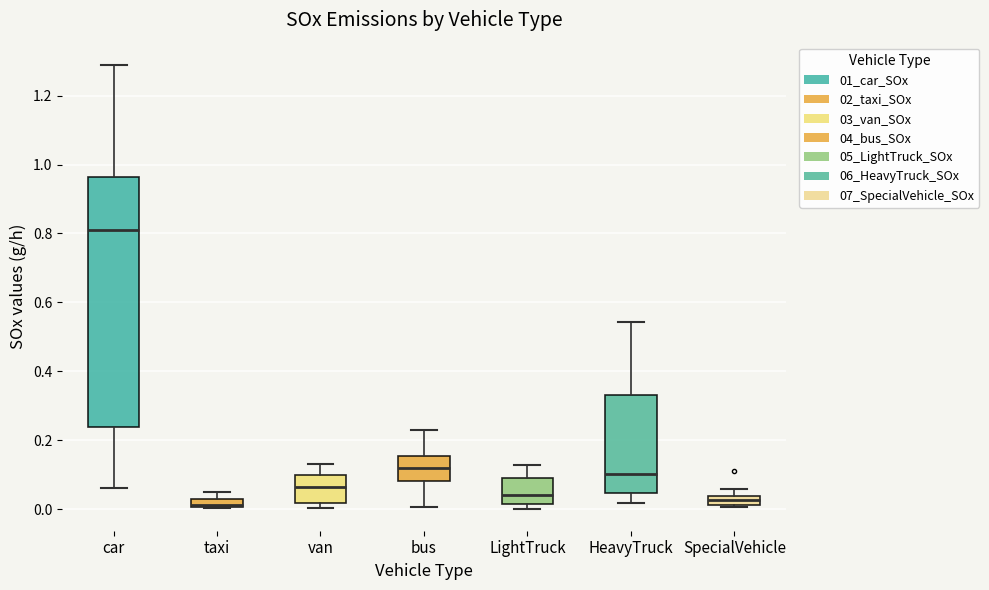

Where is the lower edge of the box for car on the y-axis? The values are not printed on the chart, so give them approximately, as read against the axis.

0.24